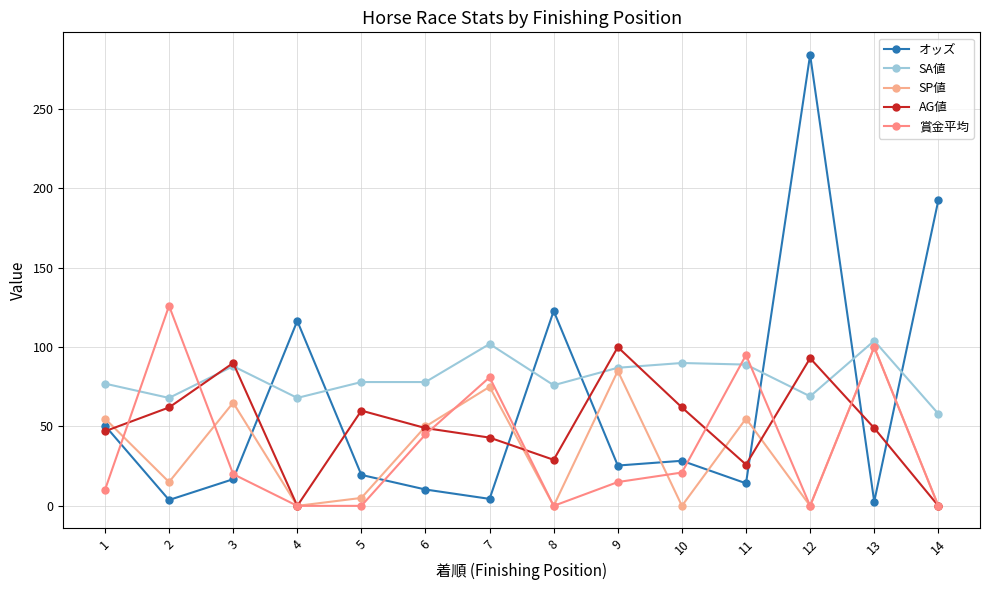

Reading right to left, what are all the values shown in this chart?

オッズ: 192.5	2.7	284.1	14.2	28.4	25.4	122.8	4.4	10.3	19.5	116.5	16.8	3.7	50.6
SA値: 58.0	104.0	69.0	89.0	90.0	87.0	76.0	102.0	78.0	78.0	68.0	88.0	68.0	77.0
SP値: 0.0	100.0	0.0	55.0	0.0	85.0	0.0	75.0	50.0	5.0	0.0	65.0	15.0	55.0
AG値: 0.0	49.0	93.0	26.0	62.0	100.0	29.0	43.0	49.0	60.0	0.0	90.0	62.0	47.0
賞金平均: 0.0	100.0	0.0	95.0	21.0	15.0	0.0	81.0	45.0	0.0	0.0	20.0	126.0	10.0